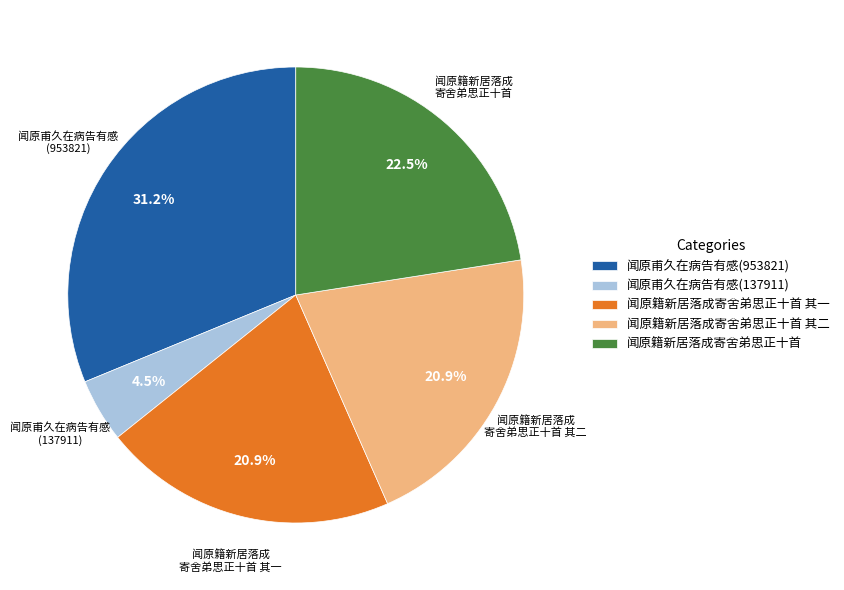

To the nearest percent, what percentage of the pie is 闻原籍新居落成寄舍弟思正十首 其一?

21%